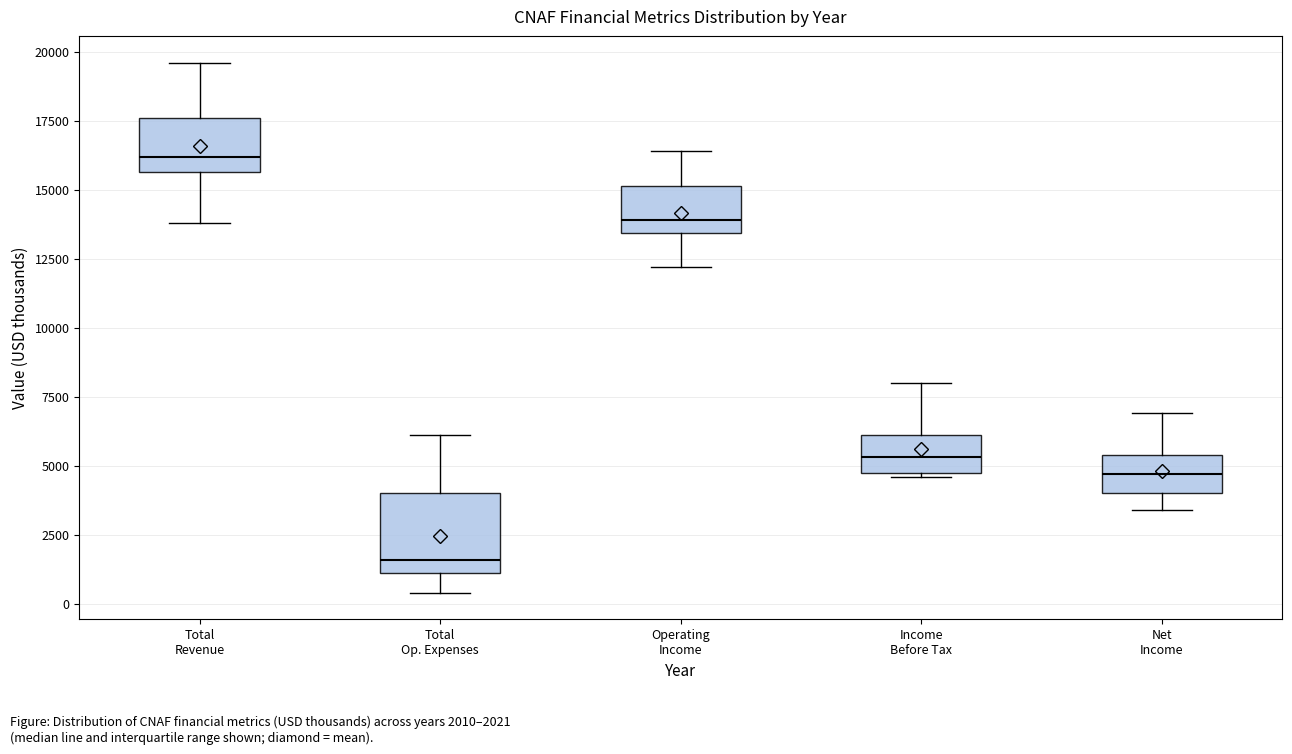

Reading left to right, transcribe this box plot: for each box, give where its median line is, the range the box spans, and where its two whiskers end, as read against the y-axis. The values are not printed on the chart, so give them approximately, as read against the axis.

Total Revenue: median 16000, box 15500 to 17500, whiskers 14000 to 19500
Total Op. Expenses: median 1500, box 1000 to 4000, whiskers 500 to 6000
Operating Income: median 14000, box 13500 to 15000, whiskers 12000 to 16500
Income Before Tax: median 5500, box 5000 to 6000, whiskers 4500 to 8000
Net Income: median 4500, box 4000 to 5500, whiskers 3500 to 7000